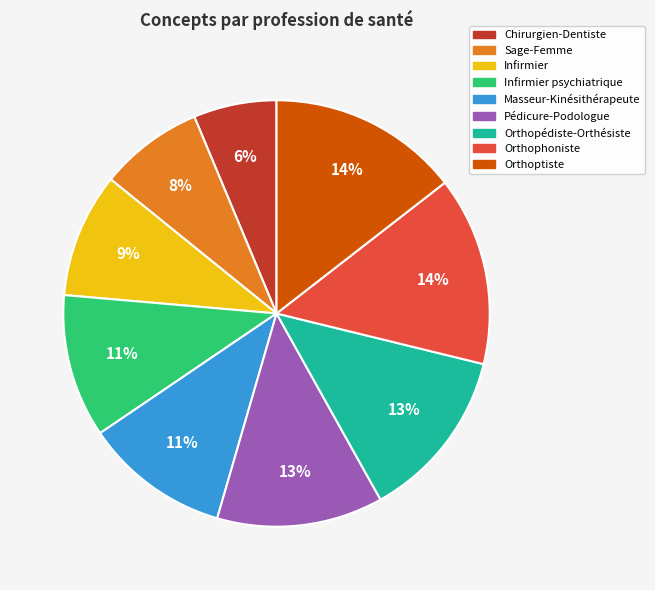

To the nearest percent, what is the average slice percentage?

11%